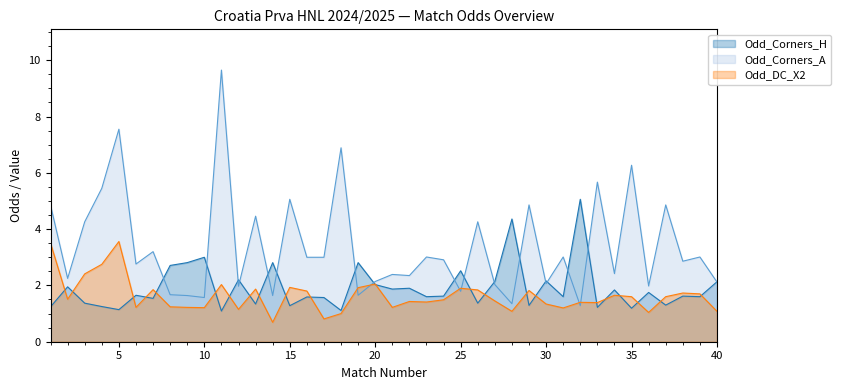

How many lines are shown in the chart?

3